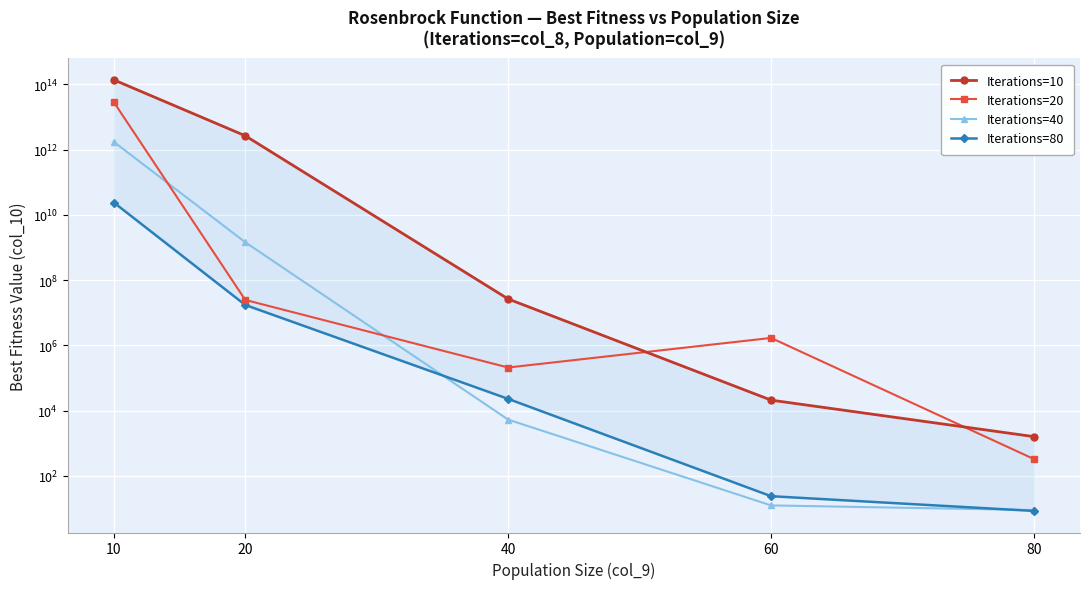

At how many categories does at least one series exceed 82428671180895?

1